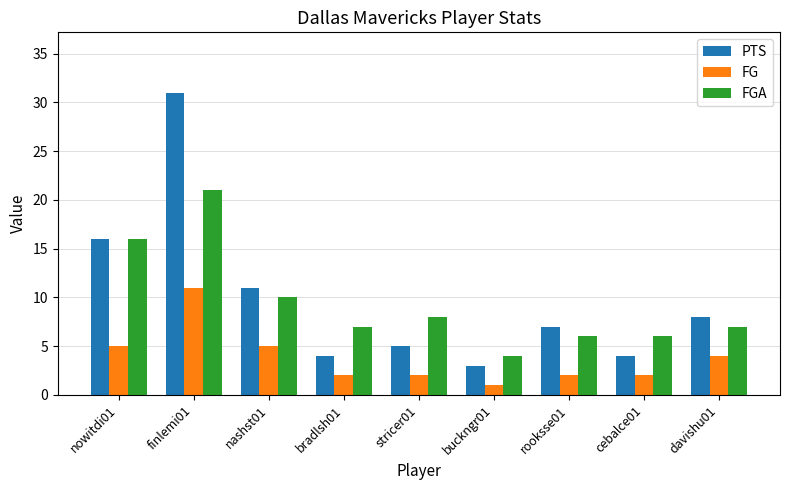

The value of FGA at bradlsh01 is 10. True or false?

False